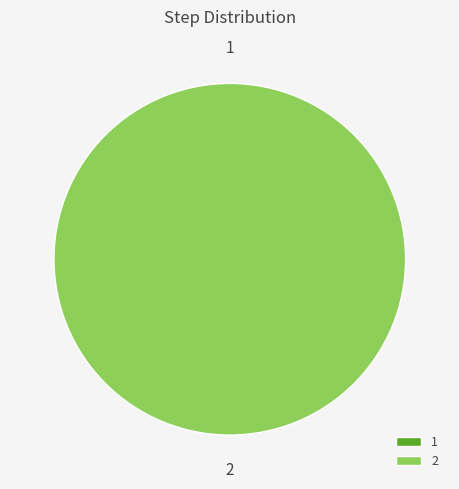

True or false: 2 accounts for 86% of the total.

False